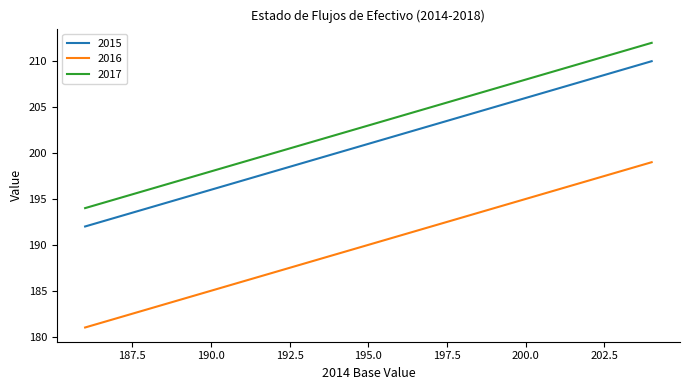

True or false: 2015 has more than 2 interior local peaks.

False